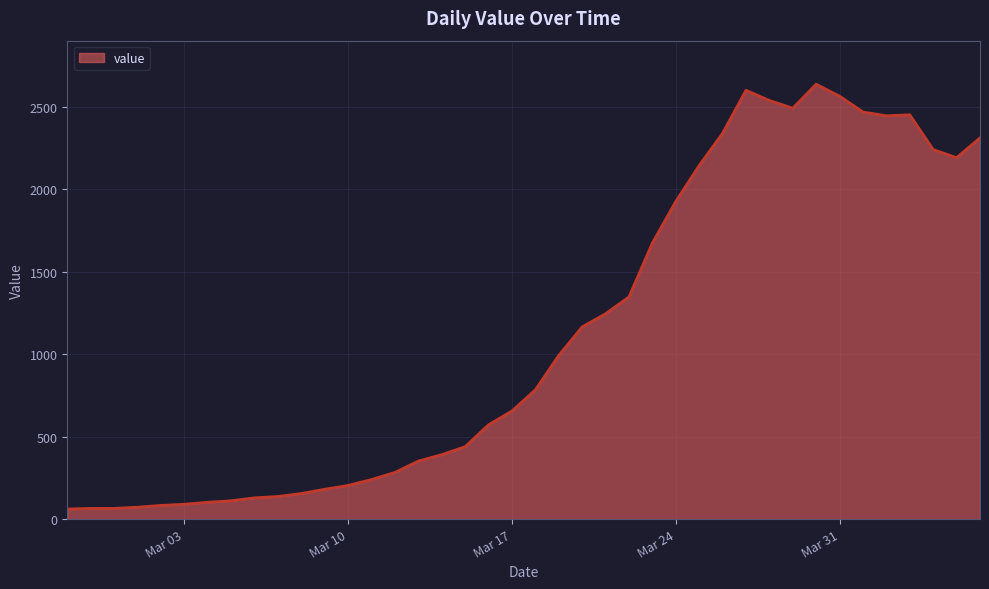

What is the minimum value shown in the chart?

61